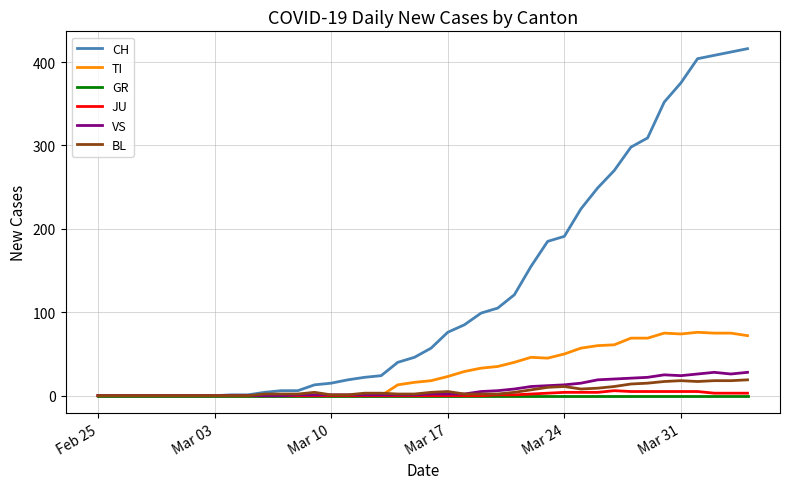

Does the chart have visible grid lines?

Yes